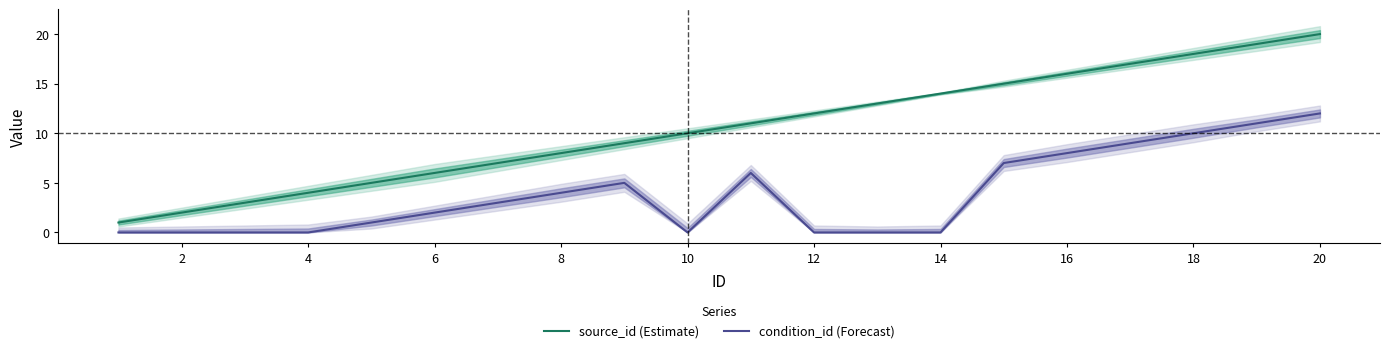

What is the value of the source_id (Estimate) point at the 11th from the left?

11